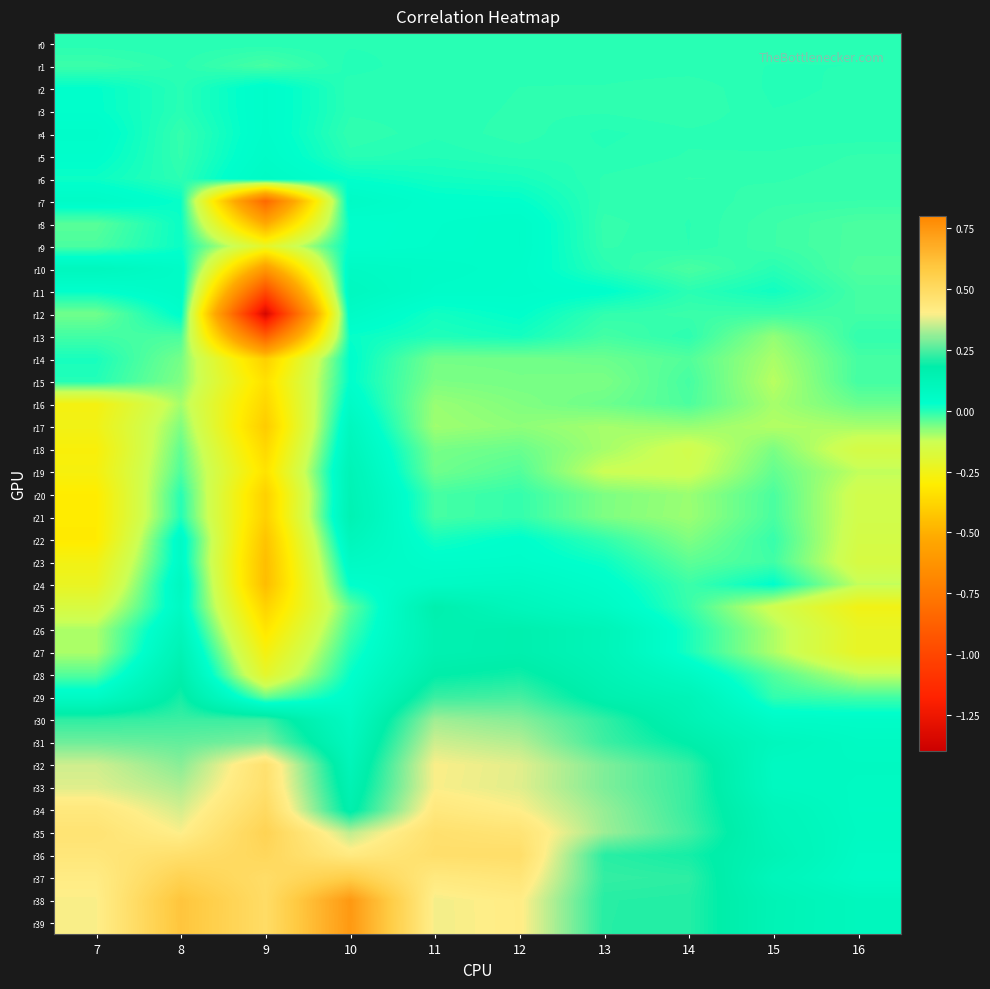

Reading right to left, list all the values displayed in this chart.

r0: 16=0.0	15=0.0	14=0.0	13=0.0	12=0.0	11=0.0	10=0.0	9=0.0	8=0.0	7=0.0
r1: 16=0.0	15=0.0	14=0.0	13=-0.0	12=-0.0	11=-0.0	10=0.0	9=-0.0	8=-0.0	7=-0.0
r2: 16=-0.0	15=0.0	14=-0.0	13=-0.0	12=-0.0	11=-0.0	10=-0.0	9=0.0	8=-0.0	7=0.0
r3: 16=-0.0	15=0.0	14=-0.0	13=-0.0	12=-0.0	11=-0.0	10=-0.0	9=0.0	8=-0.0	7=0.0
r4: 16=-0.0	15=-0.0	14=-0.0	13=0.0	12=-0.0	11=-0.0	10=-0.0	9=0.0	8=-0.0	7=0.0
r5: 16=-0.0	15=-0.0	14=-0.0	13=0.0	12=-0.0	11=0.0	10=-0.0	9=0.0	8=-0.0	7=0.0
r6: 16=-0.0	15=-0.0	14=-0.0	13=-0.0	12=0.0	11=0.0	10=0.0	9=0.1	8=-0.0	7=0.0
r7: 16=-0.0	15=-0.0	14=-0.0	13=-0.0	12=0.0	11=0.0	10=0.1	9=-0.8	8=0.0	7=0.1
r8: 16=-0.0	15=-0.0	14=-0.0	13=-0.0	12=0.0	11=0.0	10=0.0	9=-0.5	8=0.0	7=-0.0
r9: 16=-0.0	15=-0.0	14=-0.0	13=-0.0	12=0.0	11=0.0	10=0.0	9=-0.2	8=0.0	7=-0.0
r10: 16=-0.0	15=-0.0	14=-0.0	13=-0.0	12=0.0	11=0.1	10=0.1	9=-0.6	8=0.1	7=0.1
r11: 16=-0.0	15=0.0	14=-0.0	13=0.0	12=0.0	11=0.0	10=0.1	9=-1.0	8=0.1	7=0.0
r12: 16=-0.0	15=-0.0	14=-0.0	13=-0.0	12=0.0	11=0.0	10=0.1	9=-1.4	8=0.0	7=-0.1
r13: 16=-0.0	15=-0.1	14=-0.0	13=-0.0	12=0.0	11=0.0	10=0.0	9=-0.9	8=-0.0	7=-0.0
r14: 16=-0.0	15=-0.1	14=-0.0	13=-0.1	12=-0.1	11=-0.1	10=0.0	9=-0.4	8=-0.1	7=0.0
r15: 16=-0.0	15=-0.1	14=-0.0	13=-0.1	12=-0.1	11=-0.1	10=0.0	9=-0.3	8=-0.1	7=0.0
r16: 16=-0.1	15=-0.1	14=-0.0	13=-0.1	12=-0.1	11=-0.1	10=0.1	9=-0.4	8=-0.1	7=-0.3
r17: 16=-0.1	15=-0.1	14=-0.1	13=-0.1	12=-0.1	11=-0.1	10=0.1	9=-0.4	8=-0.1	7=-0.3
r18: 16=-0.2	15=-0.1	14=-0.1	13=-0.1	12=-0.1	11=-0.1	10=0.1	9=-0.4	8=-0.0	7=-0.3
r19: 16=-0.1	15=-0.0	14=-0.1	13=-0.1	12=-0.0	11=-0.1	10=0.1	9=-0.3	8=-0.0	7=-0.3
r20: 16=-0.1	15=-0.0	14=-0.1	13=-0.1	12=-0.0	11=-0.0	10=0.1	9=-0.4	8=0.0	7=-0.3
r21: 16=-0.1	15=-0.0	14=-0.1	13=-0.1	12=-0.0	11=-0.0	10=0.1	9=-0.4	8=0.0	7=-0.3
r22: 16=-0.2	15=-0.0	14=-0.1	13=-0.0	12=0.0	11=0.0	10=0.1	9=-0.4	8=0.1	7=-0.3
r23: 16=-0.2	15=-0.0	14=-0.0	13=0.0	12=0.0	11=0.0	10=0.1	9=-0.5	8=0.1	7=-0.3
r24: 16=-0.1	15=0.0	14=-0.0	13=0.0	12=0.1	11=0.1	10=0.0	9=-0.5	8=0.1	7=-0.2
r25: 16=-0.3	15=-0.1	14=-0.0	13=0.1	12=0.1	11=0.2	10=-0.0	9=-0.4	8=0.1	7=-0.2
r26: 16=-0.2	15=-0.1	14=0.0	13=0.1	12=0.2	11=0.2	10=-0.0	9=-0.3	8=0.1	7=-0.1
r27: 16=-0.2	15=-0.1	14=0.0	13=0.1	12=0.2	11=0.2	10=0.0	9=-0.3	8=0.1	7=-0.1
r28: 16=-0.1	15=-0.0	14=0.1	13=0.1	12=0.2	11=0.2	10=0.0	9=-0.2	8=0.2	7=-0.0
r29: 16=-0.0	15=-0.0	14=0.1	13=0.2	12=0.2	11=0.2	10=0.0	9=-0.0	8=0.2	7=0.1
r30: 16=0.0	15=0.1	14=0.1	13=0.2	12=0.3	11=0.3	10=0.1	9=0.2	8=0.2	7=0.2
r31: 16=0.1	15=0.1	14=0.2	13=0.2	12=0.3	11=0.4	10=0.1	9=0.3	8=0.3	7=0.3
r32: 16=0.1	15=0.1	14=0.2	13=0.3	12=0.4	11=0.4	10=0.1	9=0.5	8=0.3	7=0.4
r33: 16=0.1	15=0.1	14=0.2	13=0.3	12=0.4	11=0.4	10=0.1	9=0.5	8=0.3	7=0.4
r34: 16=0.1	15=0.1	14=0.2	13=0.3	12=0.4	11=0.4	10=0.2	9=0.5	8=0.4	7=0.4
r35: 16=0.1	15=0.1	14=0.2	13=0.3	12=0.5	11=0.5	10=0.3	9=0.5	8=0.4	7=0.5
r36: 16=0.1	15=0.1	14=0.2	13=0.2	12=0.5	11=0.5	10=0.4	9=0.5	8=0.5	7=0.4
r37: 16=0.1	15=0.1	14=0.2	13=0.2	12=0.4	11=0.4	10=0.6	9=0.5	8=0.5	7=0.4
r38: 16=0.1	15=0.1	14=0.2	13=0.2	12=0.4	11=0.4	10=0.7	9=0.5	8=0.6	7=0.4
r39: 16=0.1	15=0.1	14=0.2	13=0.2	12=0.4	11=0.4	10=0.7	9=0.5	8=0.6	7=0.4